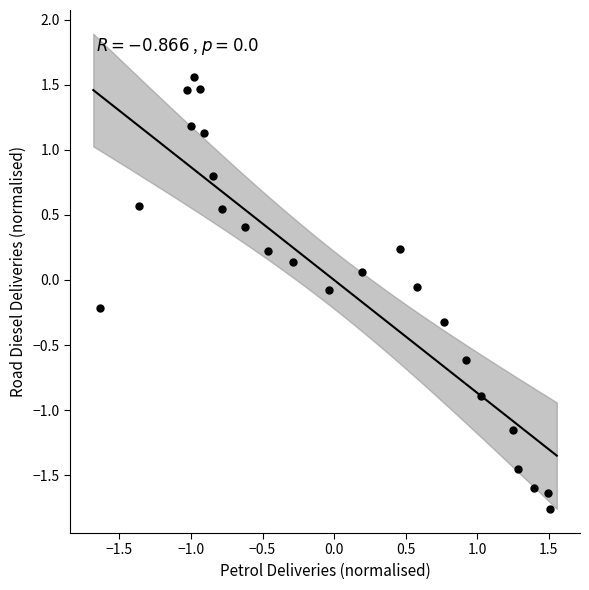

What is the range of X values (max minus min)?

3.1